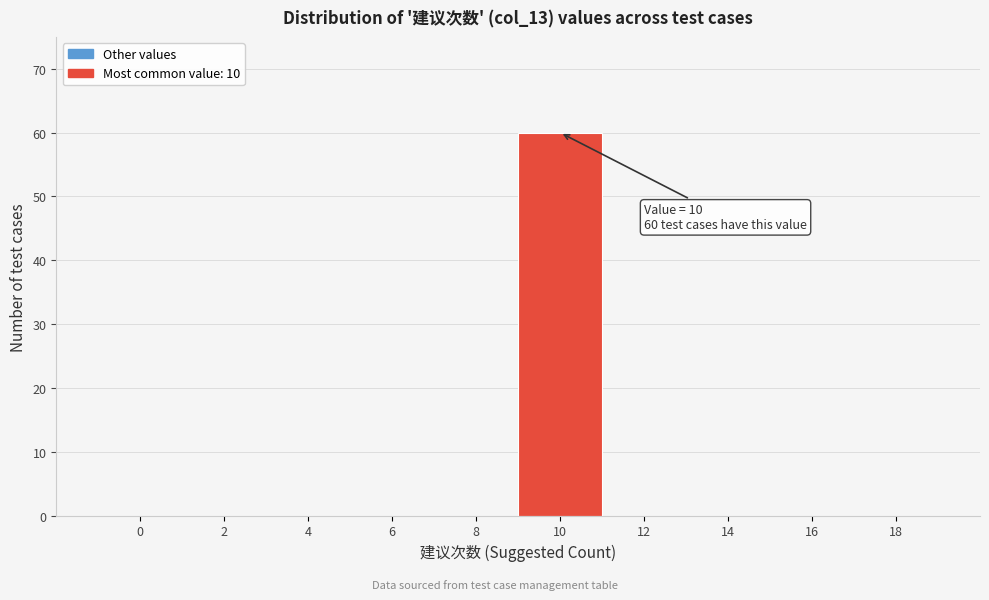

Reading left to right, transcribe all the data shown in this chart.

0=0	2=0	4=0	6=0	8=0	10=60	12=0	14=0	16=0	18=0